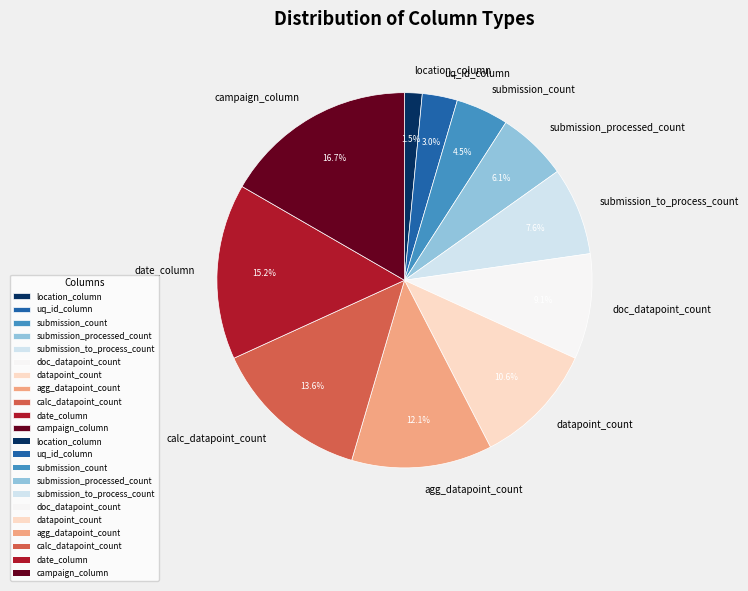

Count the number of slices in the pie.

11